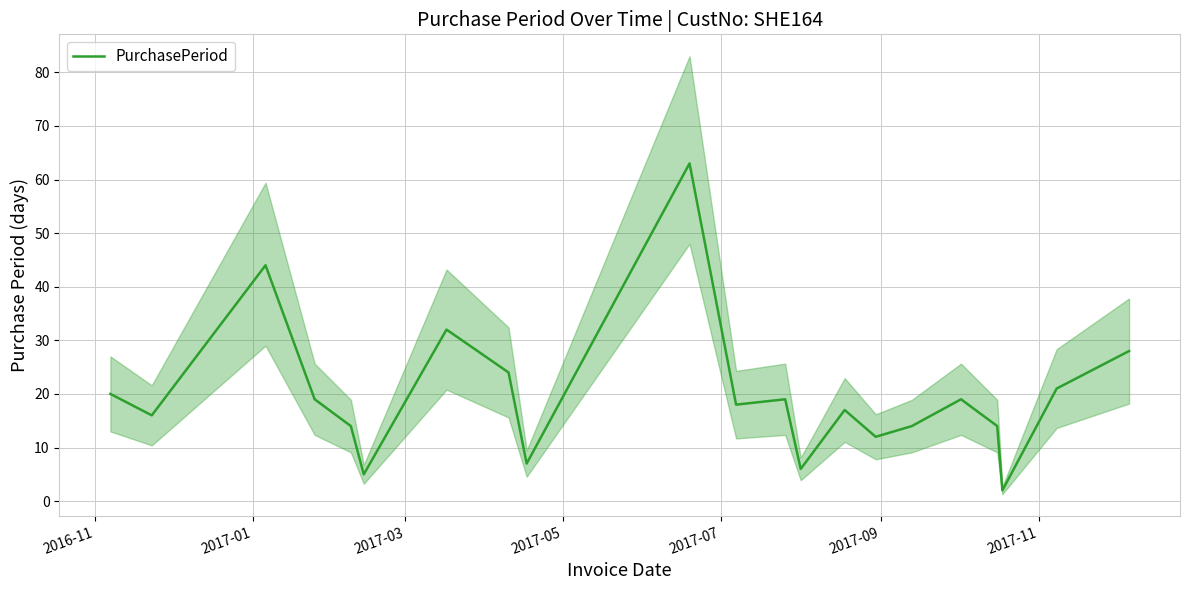

What is the sum of all values?

414